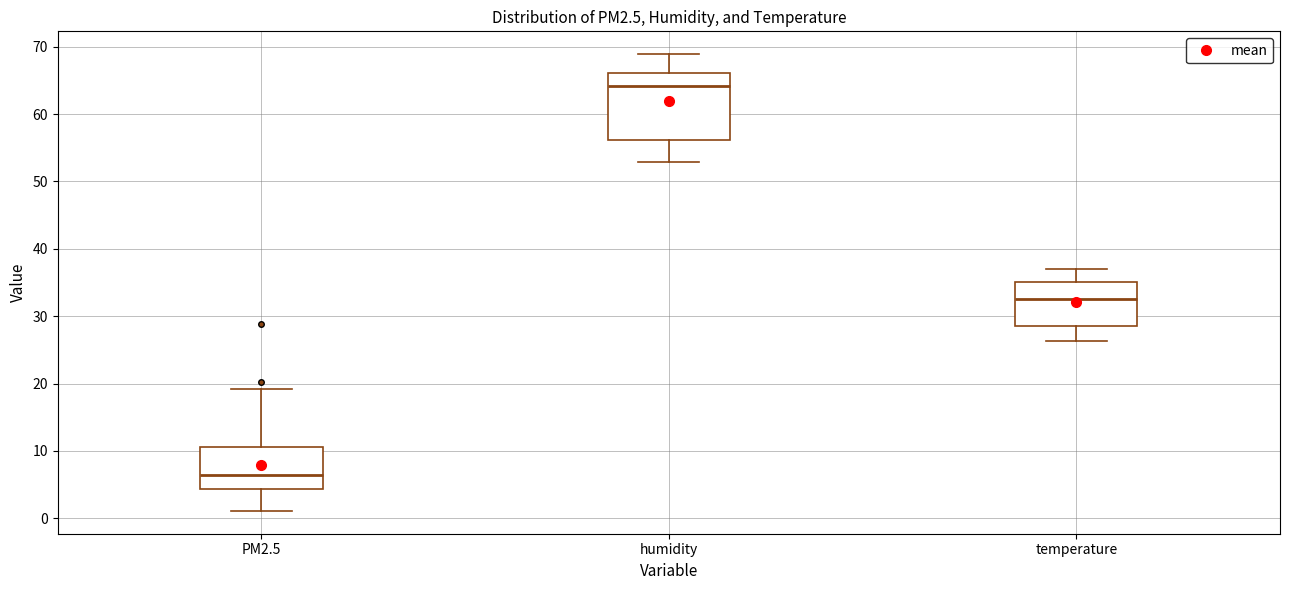

Comparing the boxes themselves (not the whiskers), which one is the tallest?

humidity